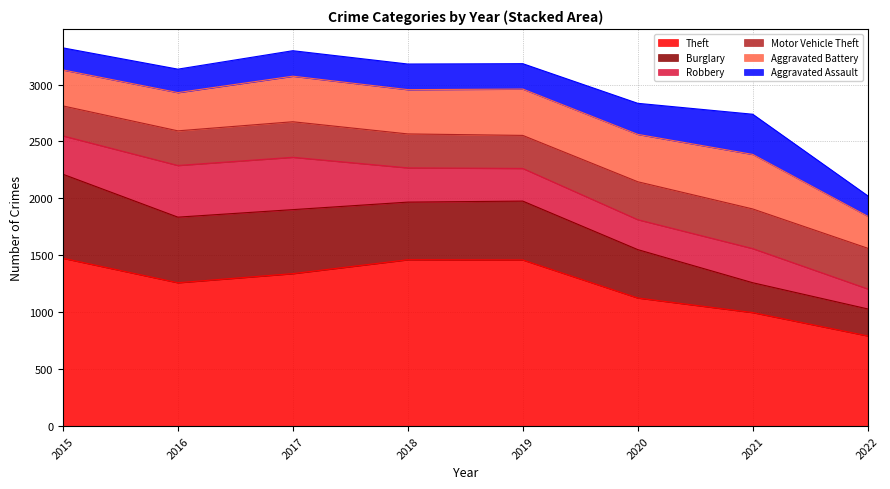

At 2016, list the series in order from largest to smallest.

Theft, Burglary, Robbery, Aggravated Battery, Motor Vehicle Theft, Aggravated Assault